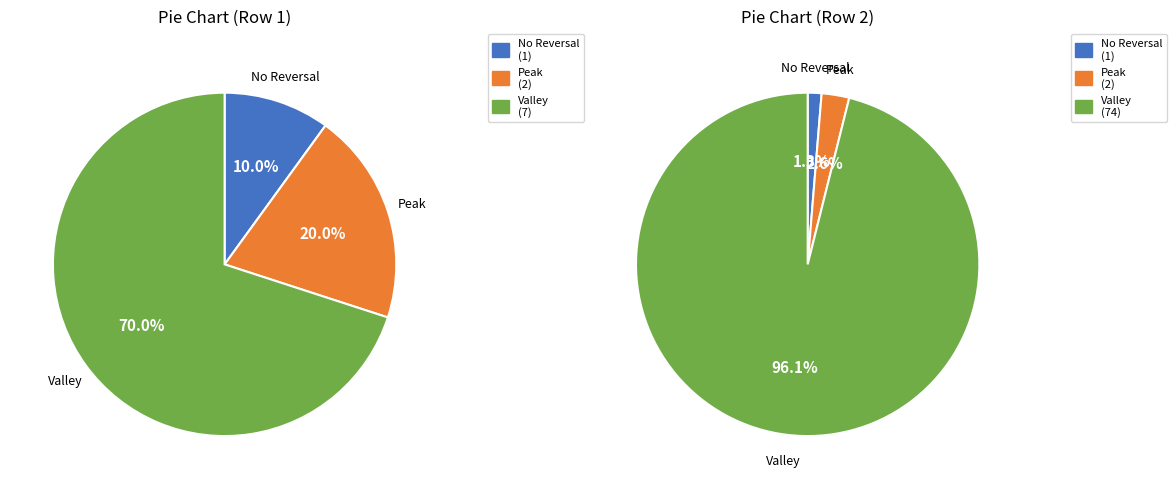

Between Row 1 and Row 2, which series saw the biggest shift?

Valley